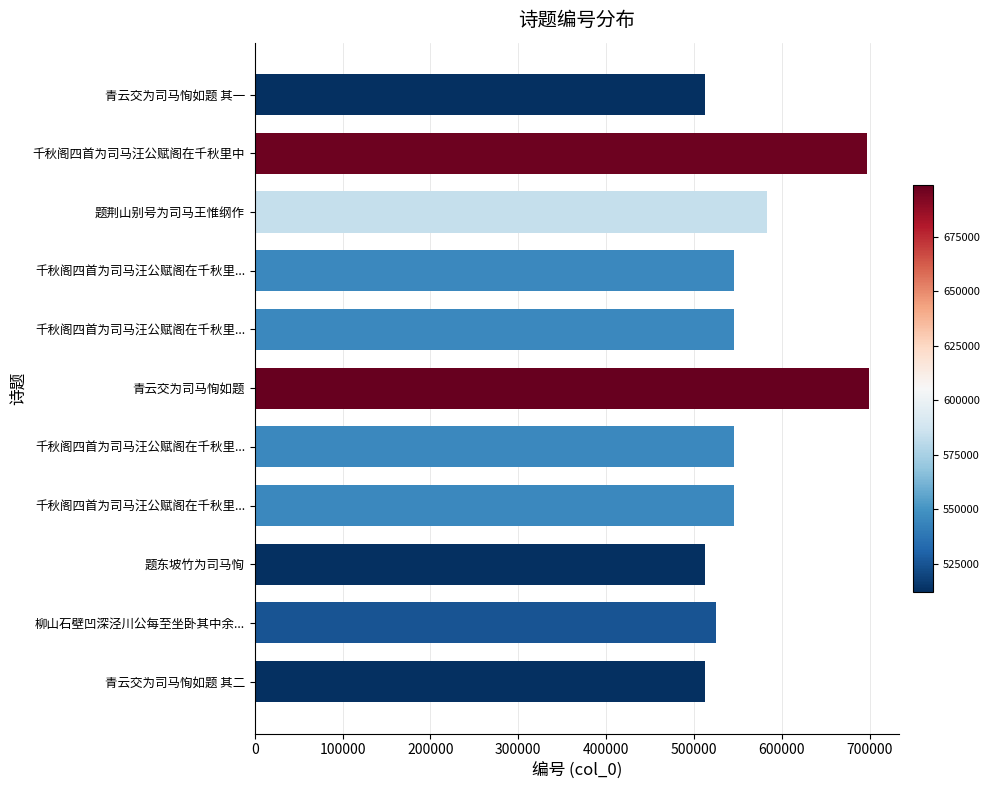

What is the average value?

565660